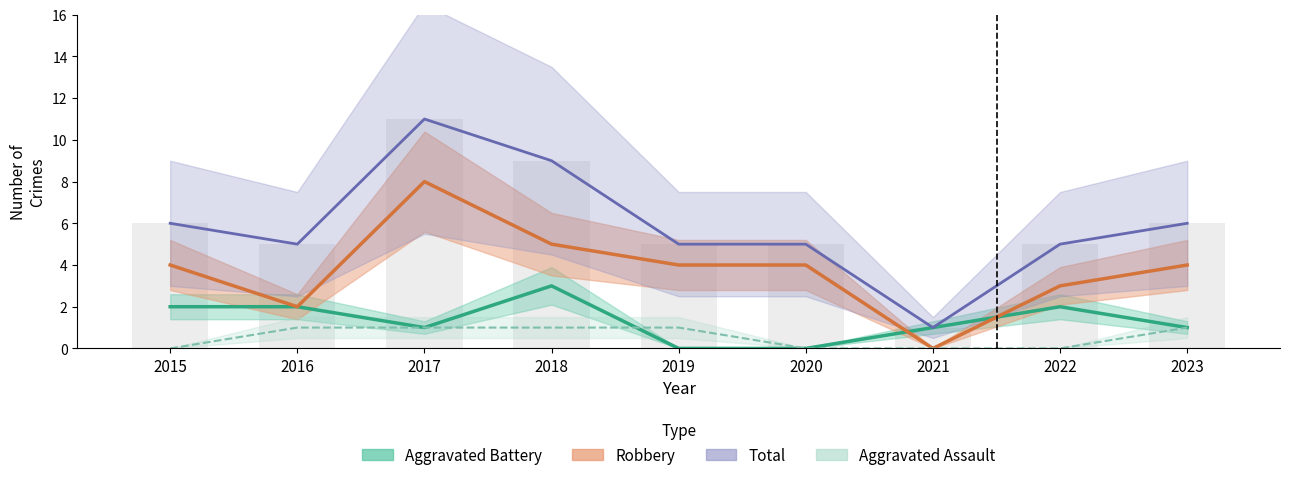

Which series has the widest spread of values?

Total